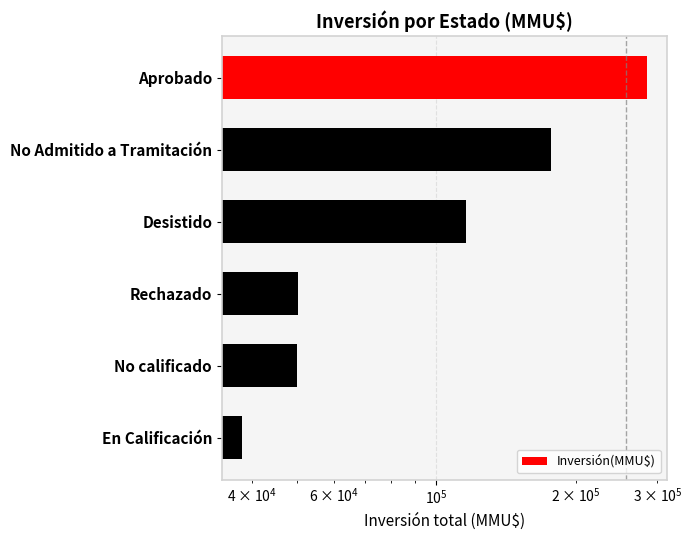

What is the minimum value shown in the chart?

38065